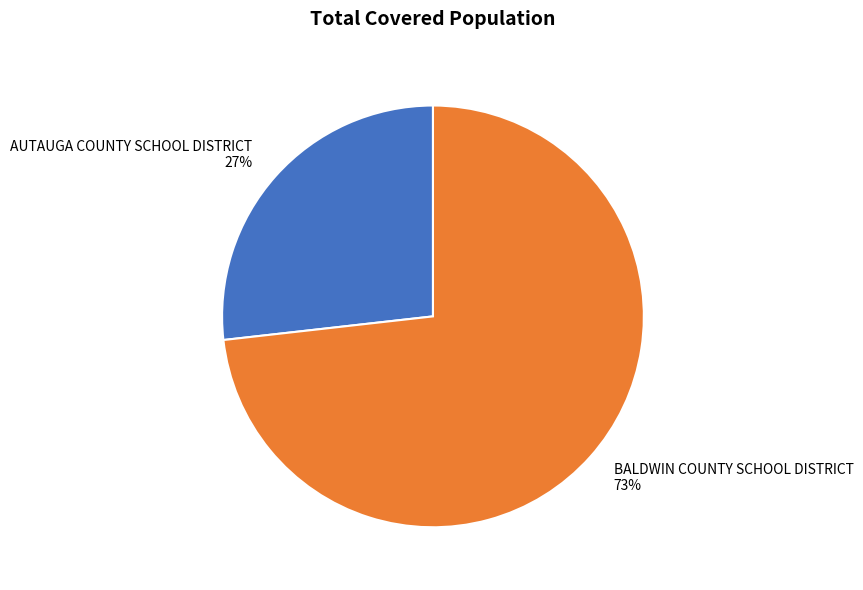

What is the smallest slice in the pie chart?

AUTAUGA COUNTY SCHOOL DISTRICT